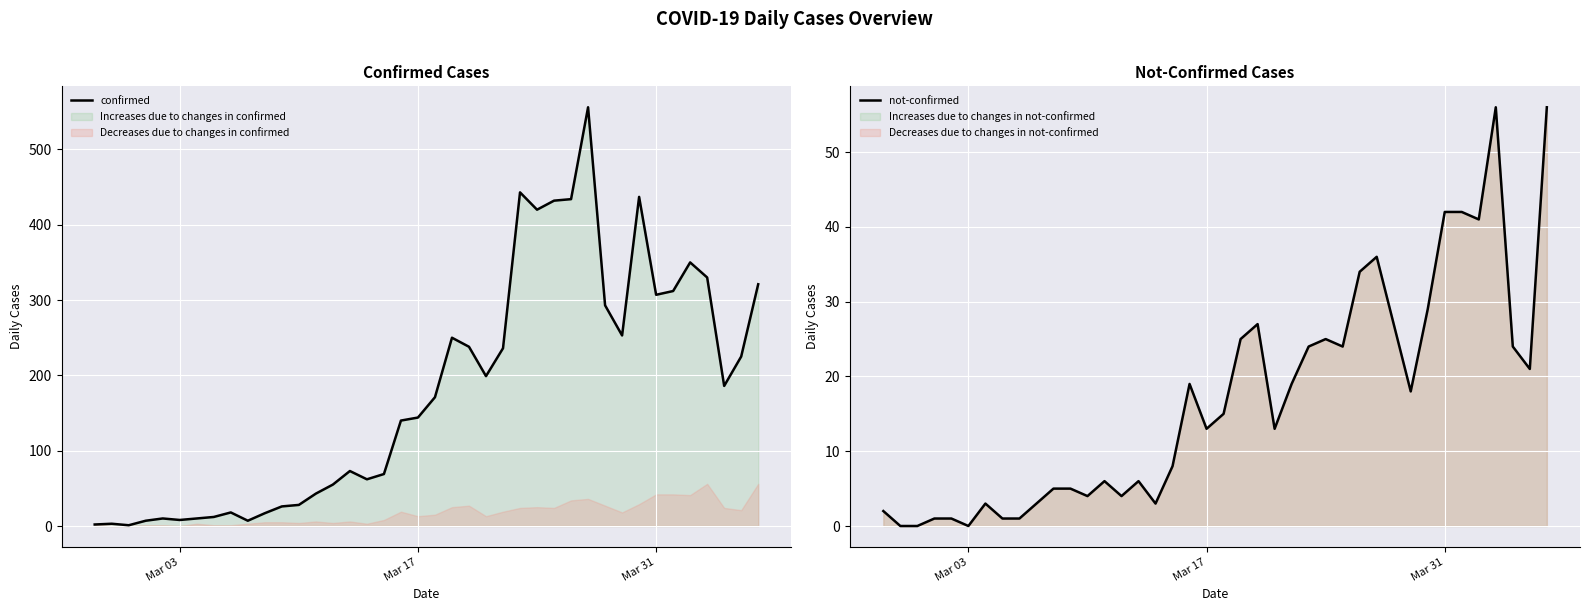

Which series has the largest range (max minus min)?

confirmed